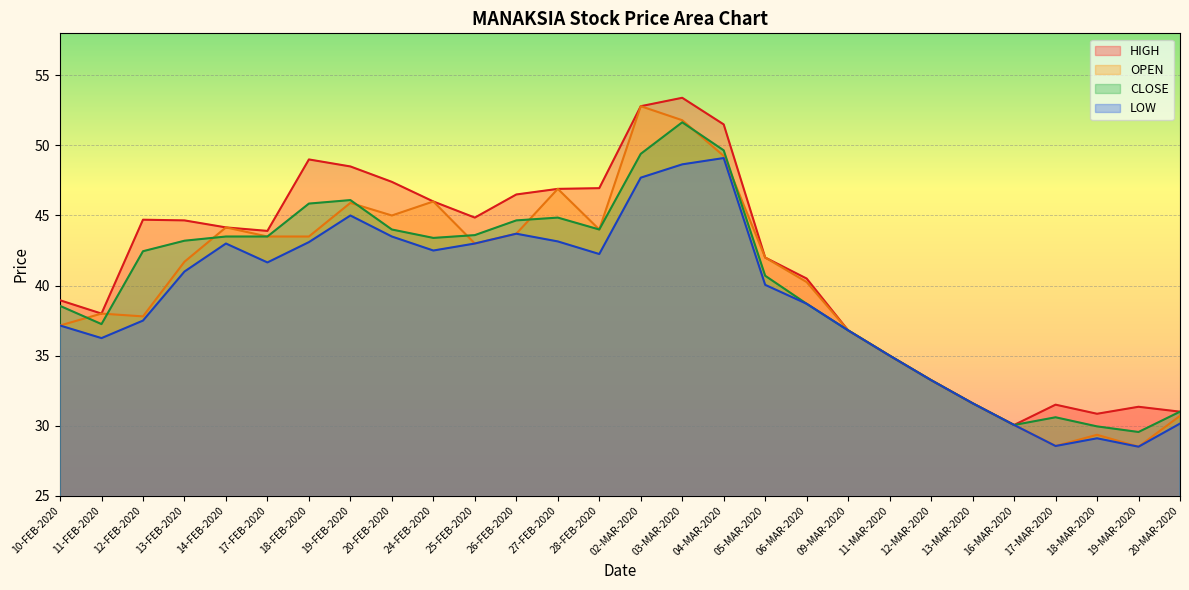

What is the difference between the highest and lowest values at 03-MAR-2020?

4.8